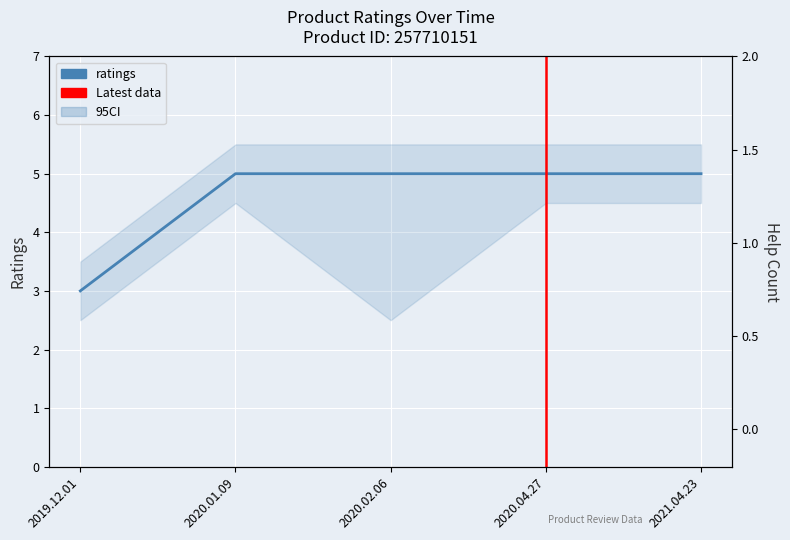

Reading left to right, what are all the values shown in this chart?

3	5	5	5	5